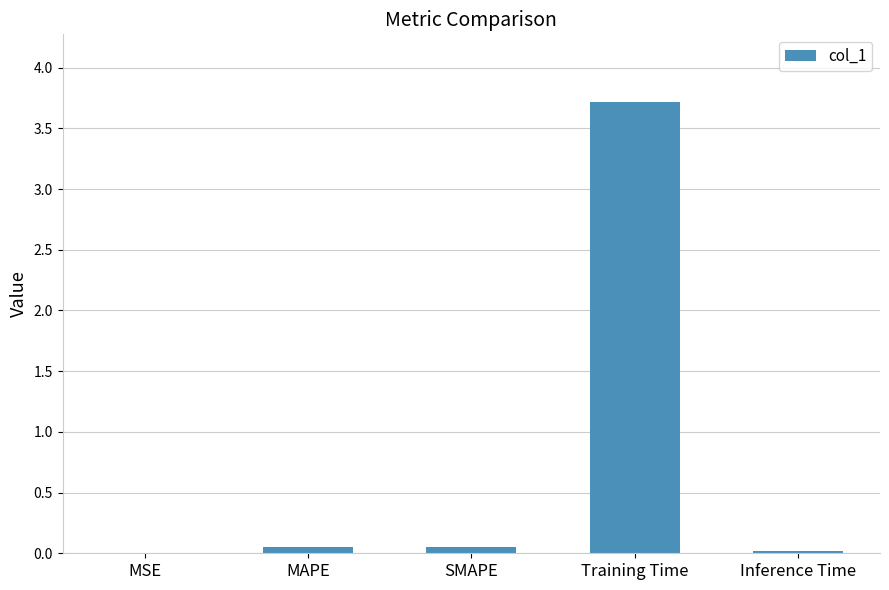

Are the bars horizontal?

No